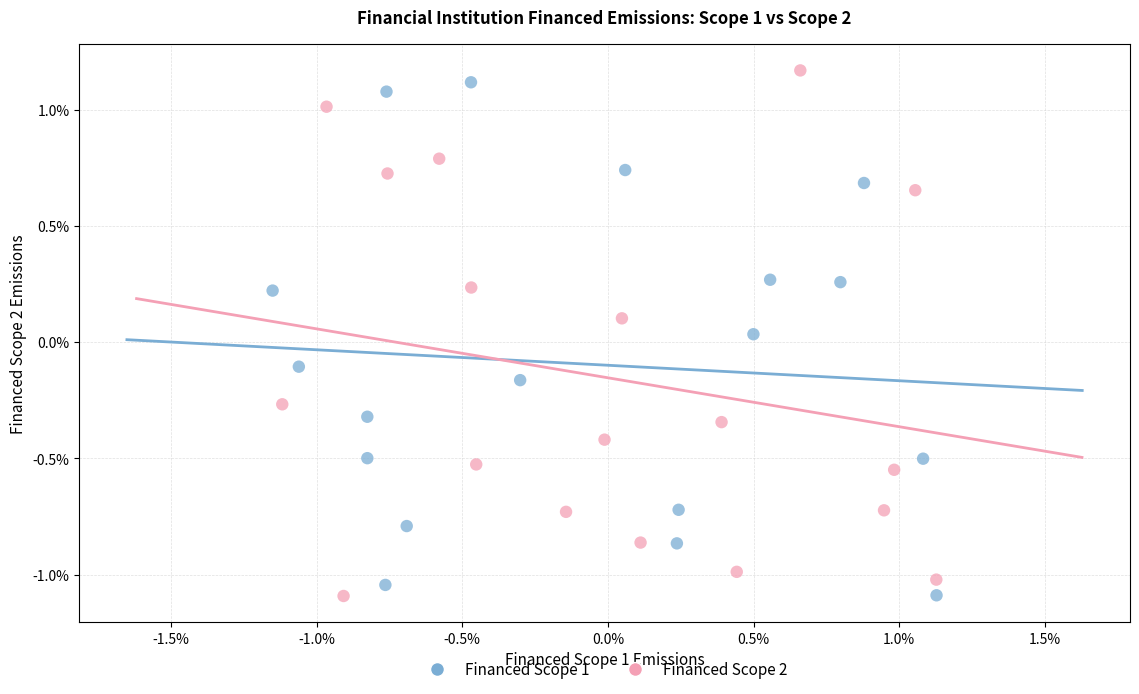

What are all the series names shown in the legend?

Financed Scope 1, Financed Scope 2